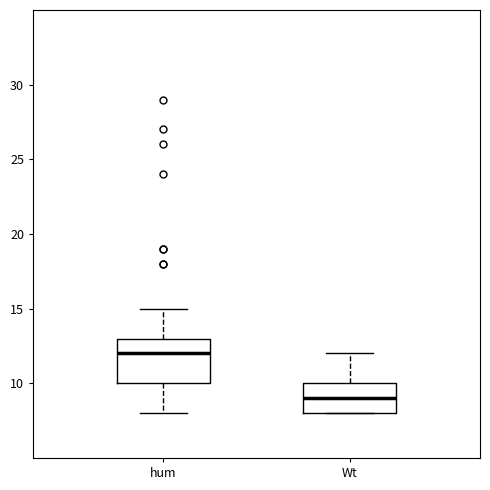

Comparing the boxes themselves (not the whiskers), which one is the tallest?

hum